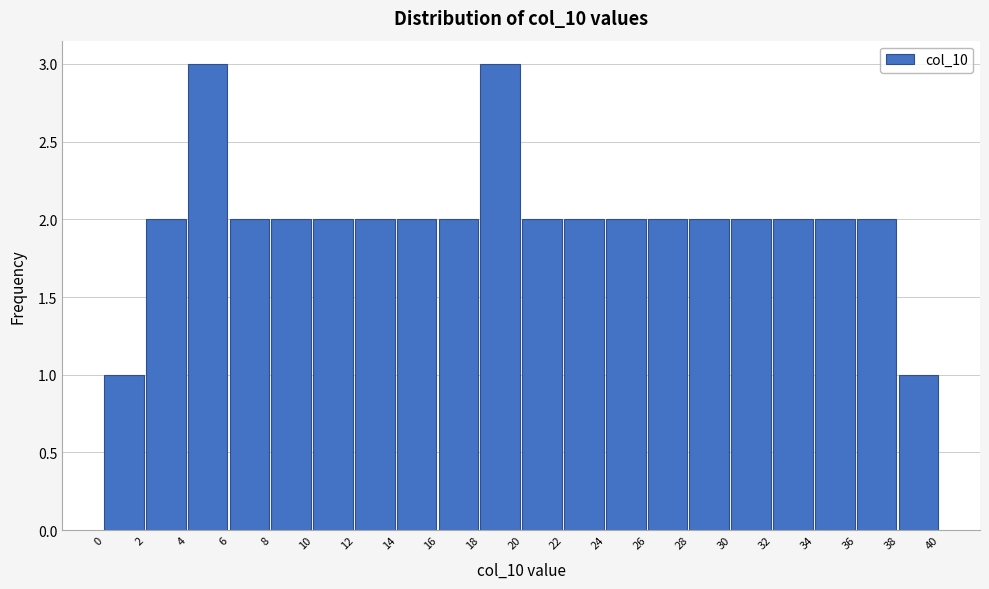

What is the height of the bar covering 32 to 34 on the x-axis? The values are not printed on the chart, so give them approximately, as read against the axis.

2